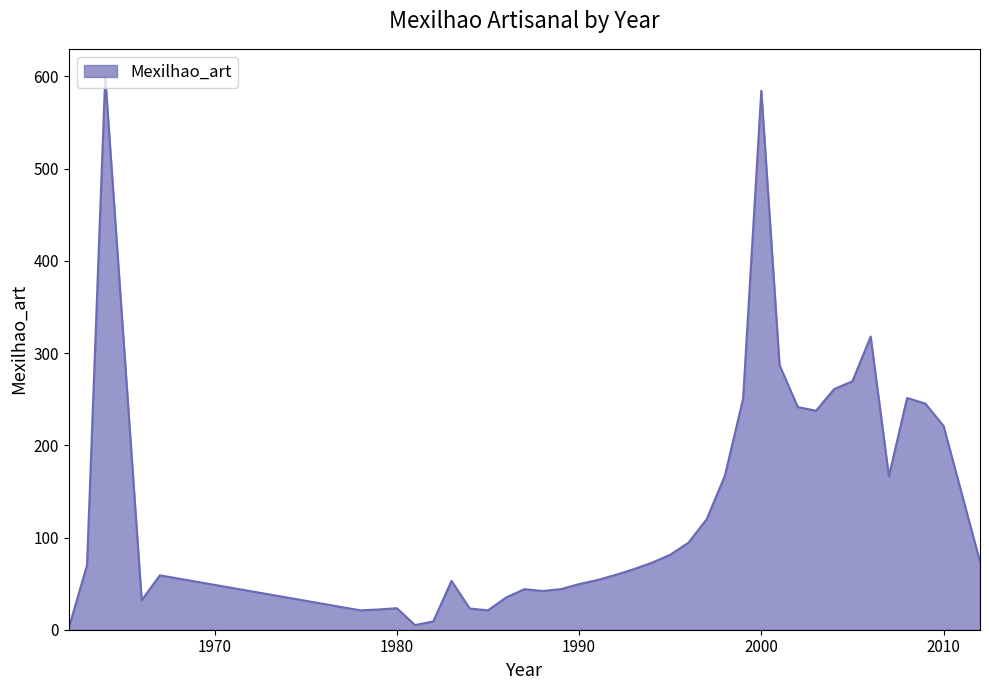

Does the chart have visible grid lines?

No